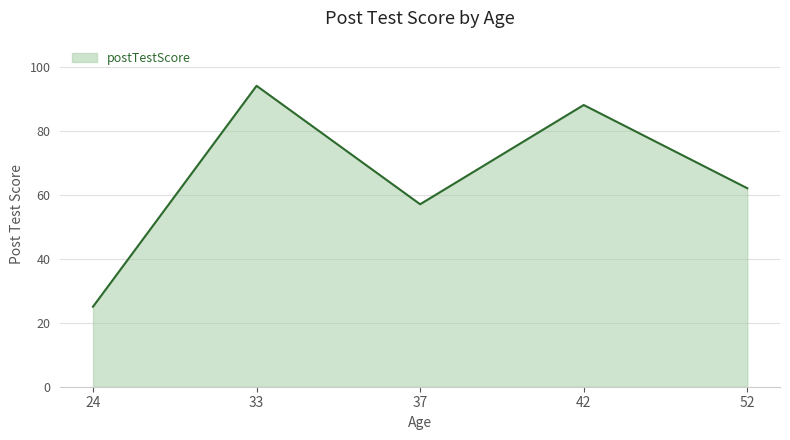

What is the sum of the values at 37 and 52?

119